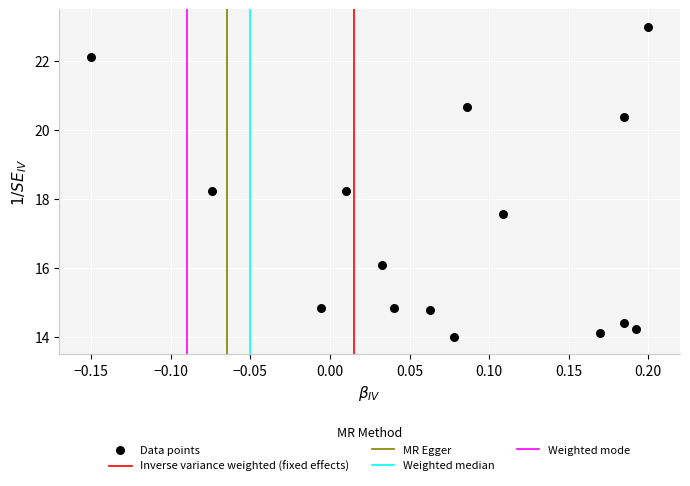

What is the range of X values (max minus min)?

0.3